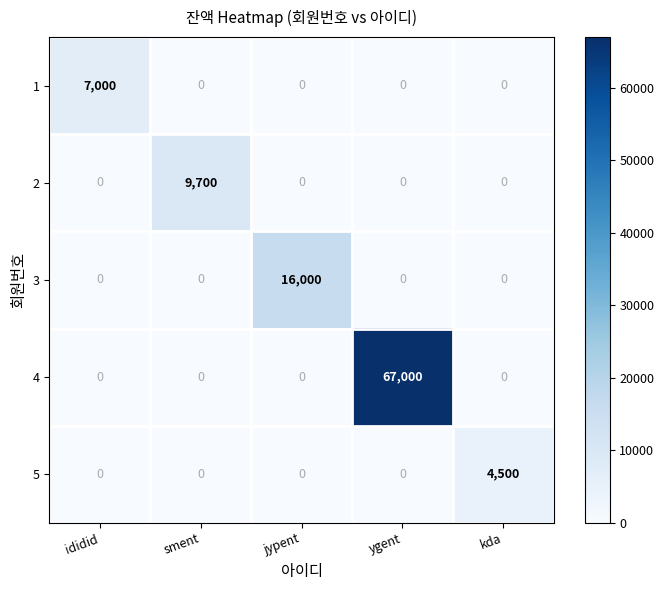

True or false: 3 has a value of 0 at kda.

True